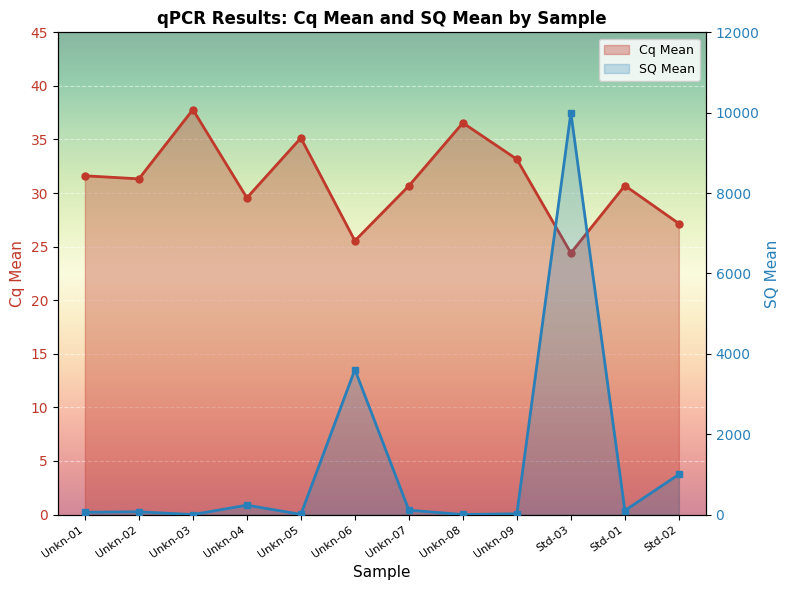

After their last crossing, which series has the higher values: Cq Mean or SQ Mean?

SQ Mean